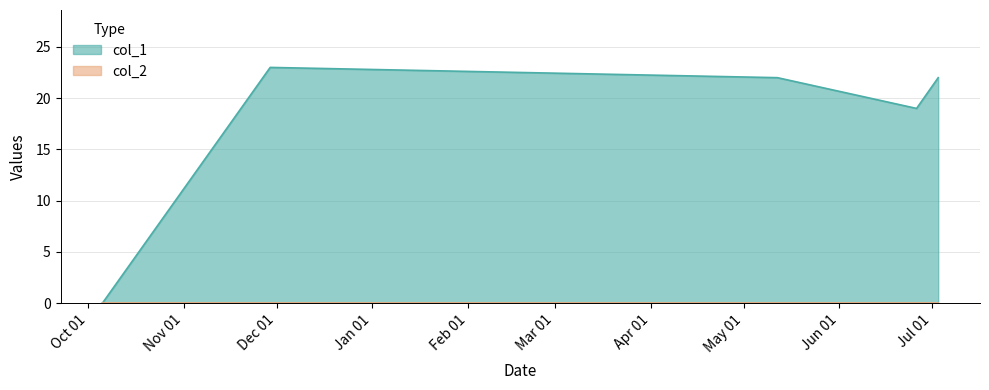

What is the greatest value displayed?

23